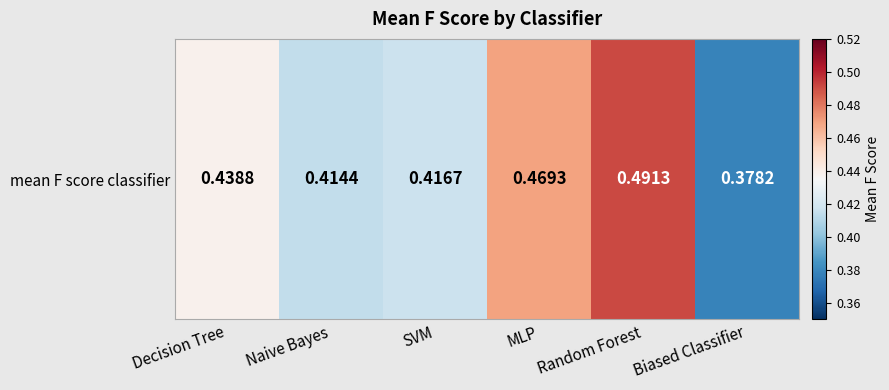

How many categories are shown in the chart?

6